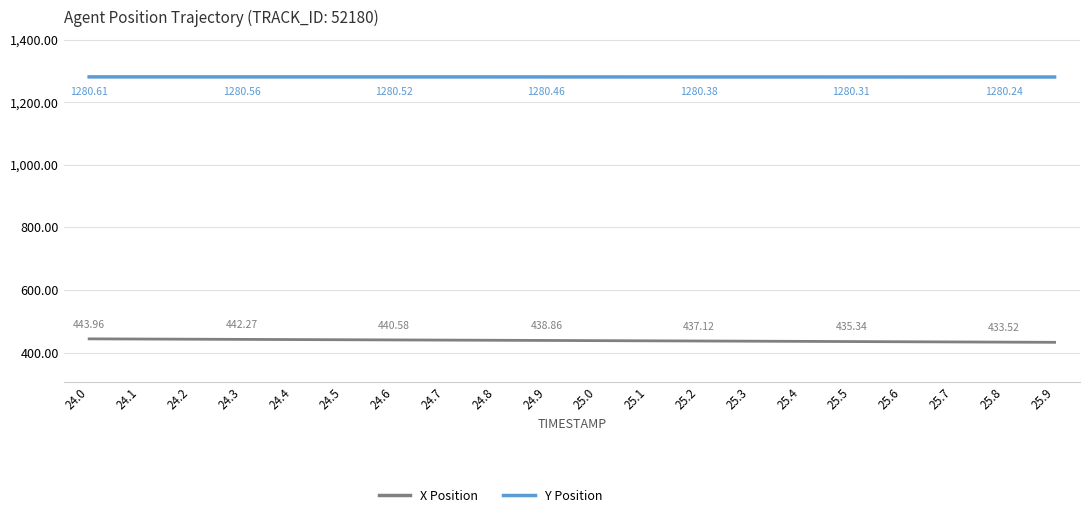

What is the sum of all X Position values?

8770.4